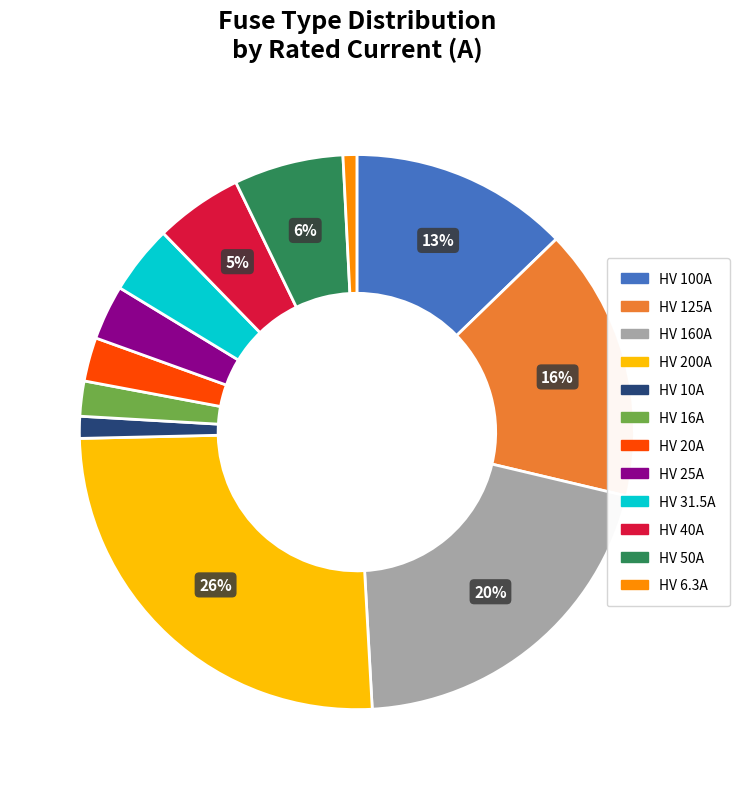

To the nearest percent, what is the difference between the largest and smallest slice percentages?

25%